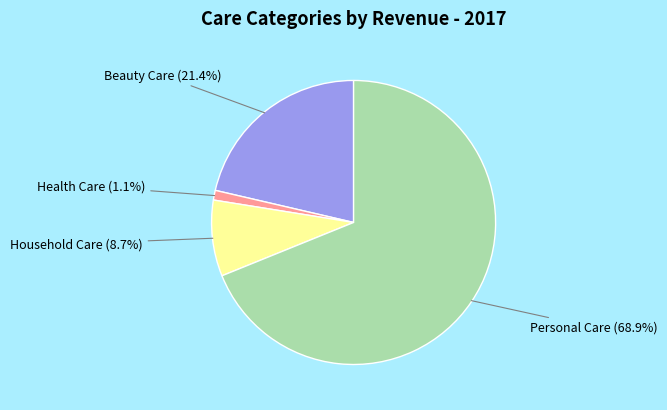

What is the smallest slice in the pie chart?

Health Care